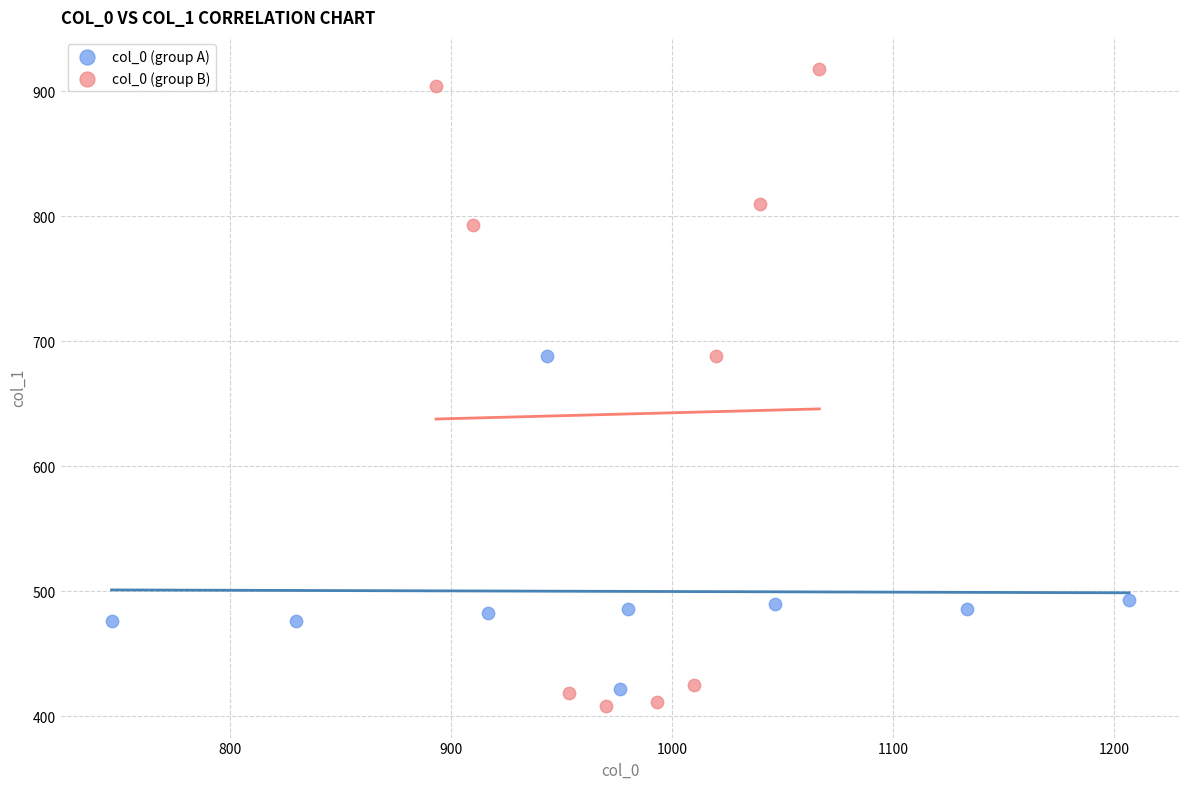

Which series has the widest spread of Y values?

col_0 (group B)